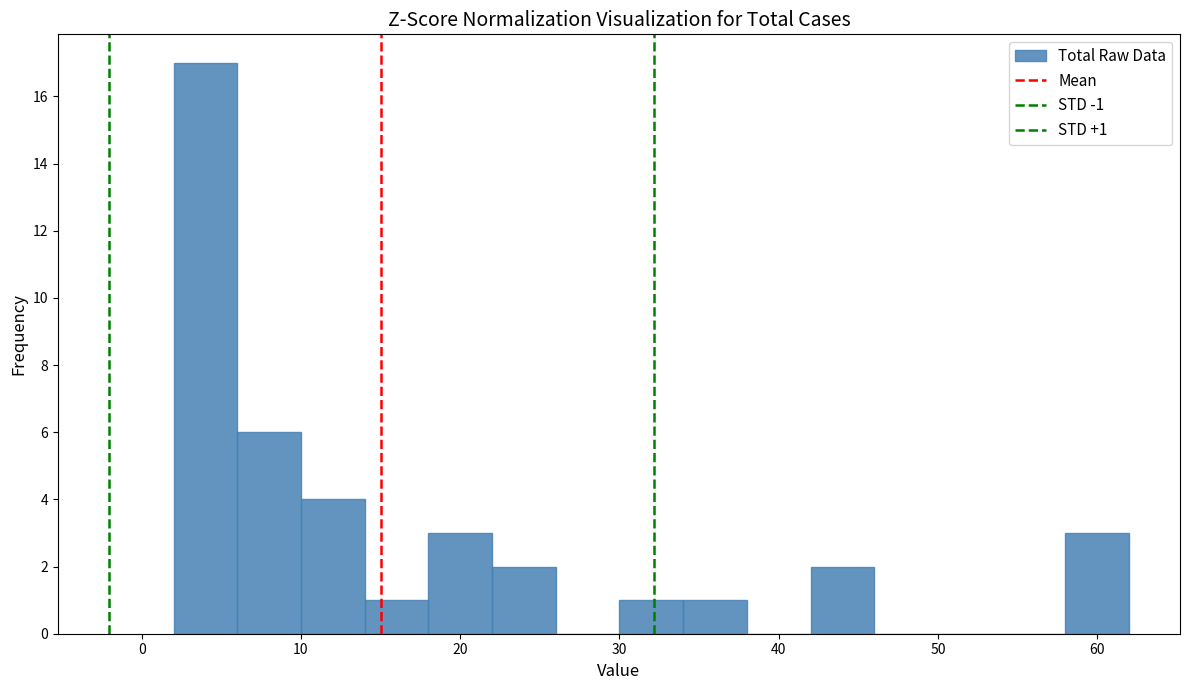

Which range on the x-axis has the tallest bar?

2 to 6